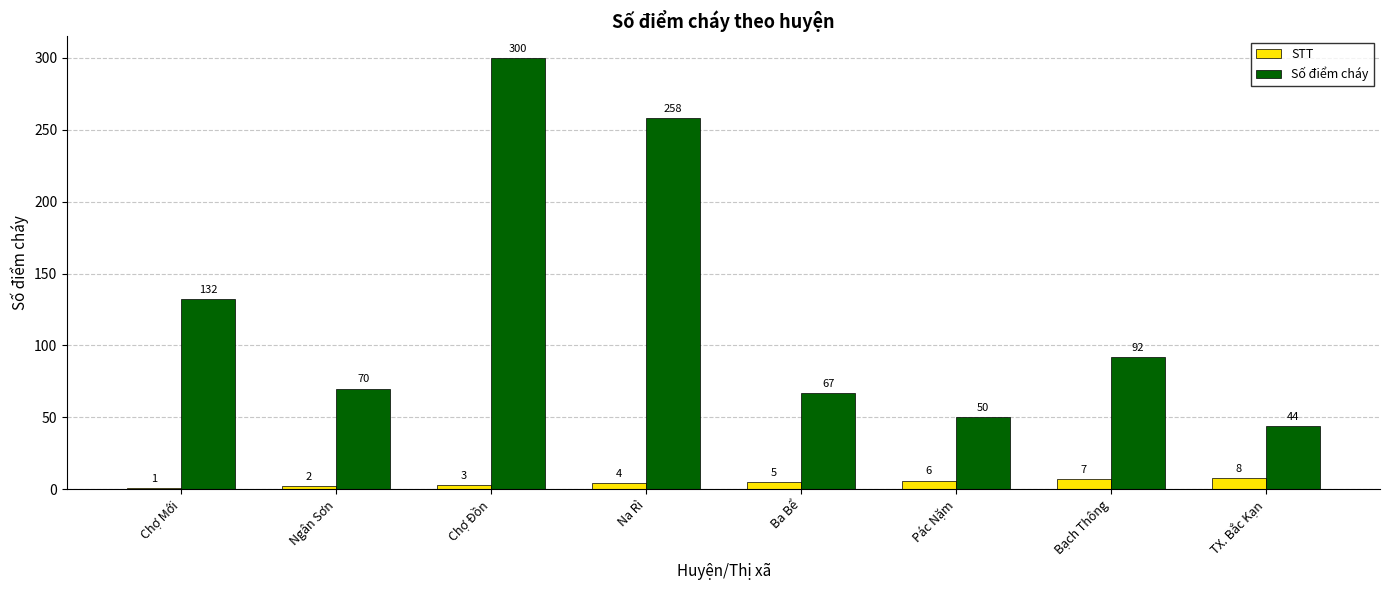

True or false: Số điểm cháy has a value of 509 at Chợ Đồn.

False